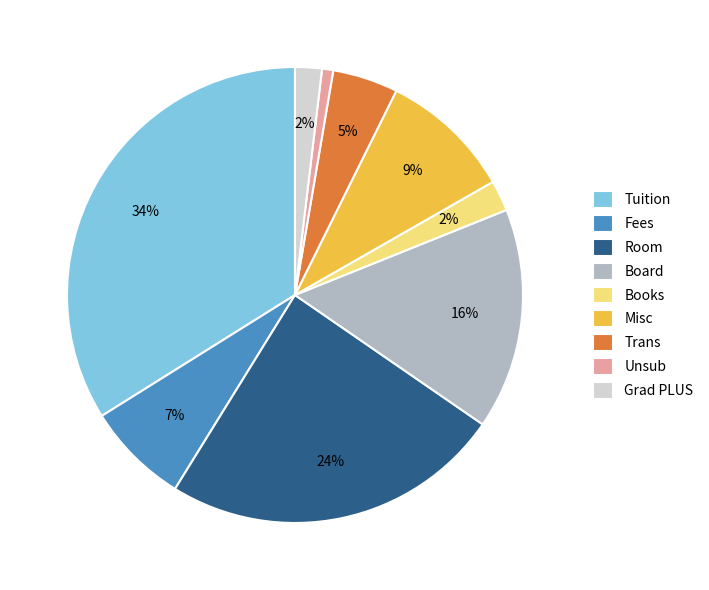

Does Board represent more than half of the total?

No